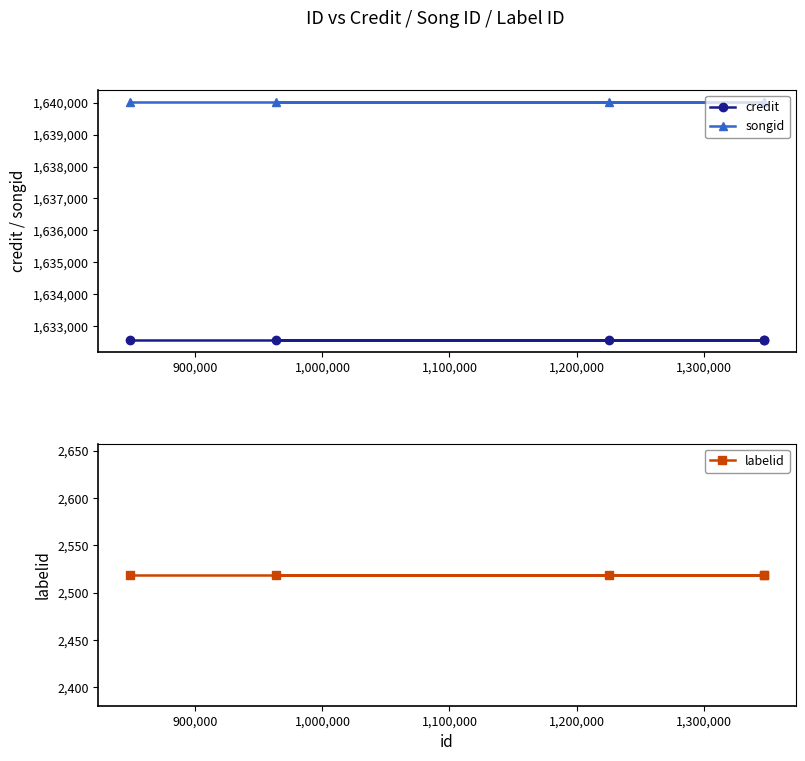

Reading left to right, what are all the values shown in this chart?

credit: 1632574	1632574	1632574	1632574	1632574
songid: 1640030	1640030	1640030	1640030	1640030
labelid: 2519	2519	2519	2519	2519